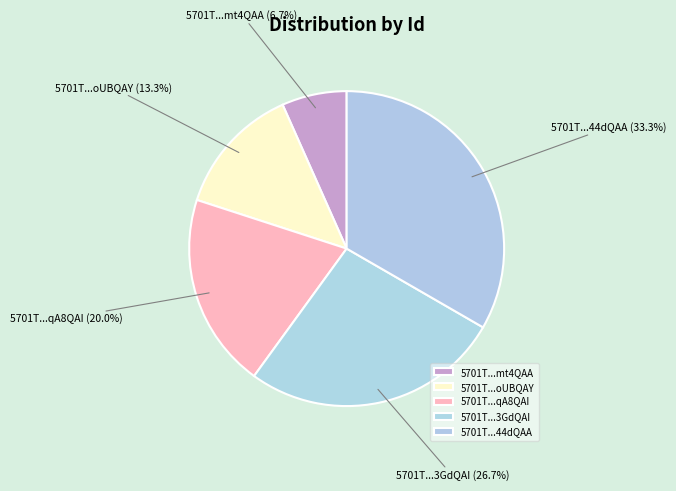

Which slice is the largest?

5701T...44dQAA